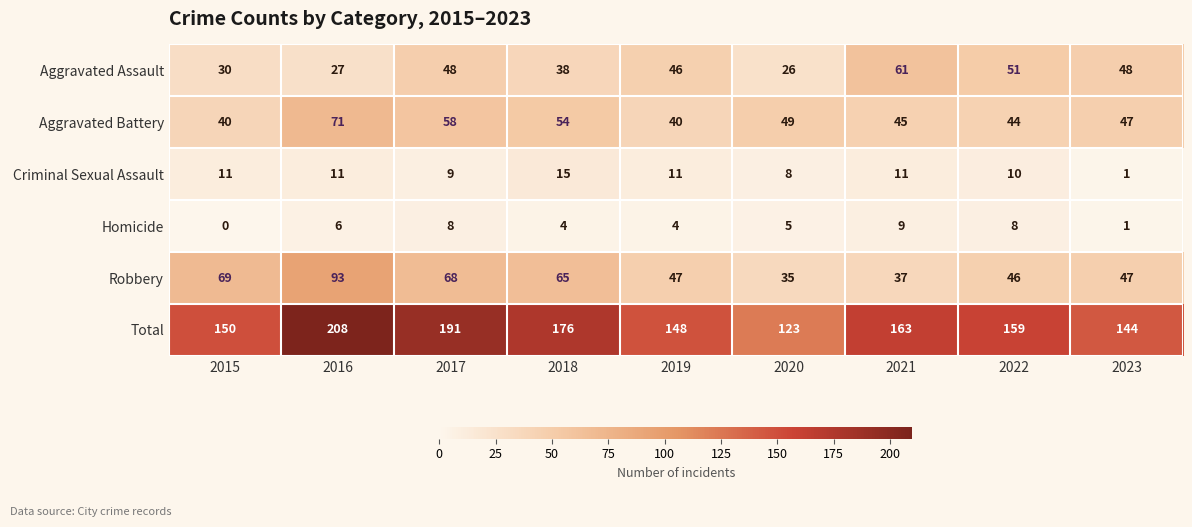

Is it true that Criminal Sexual Assault equals 19 at 2016?

False